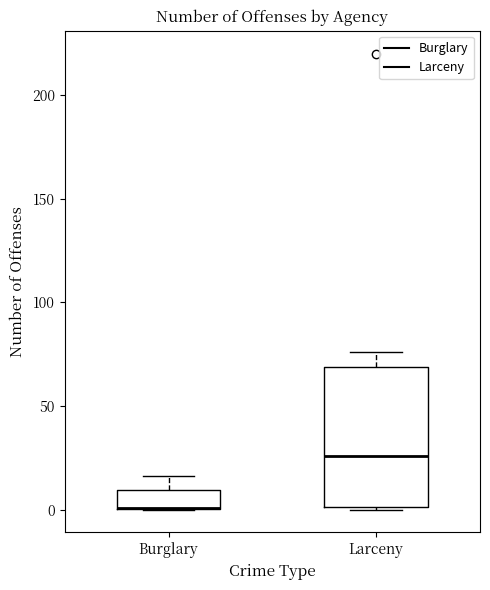

Which box is the tallest, from its lower edge to its upper edge?

Larceny